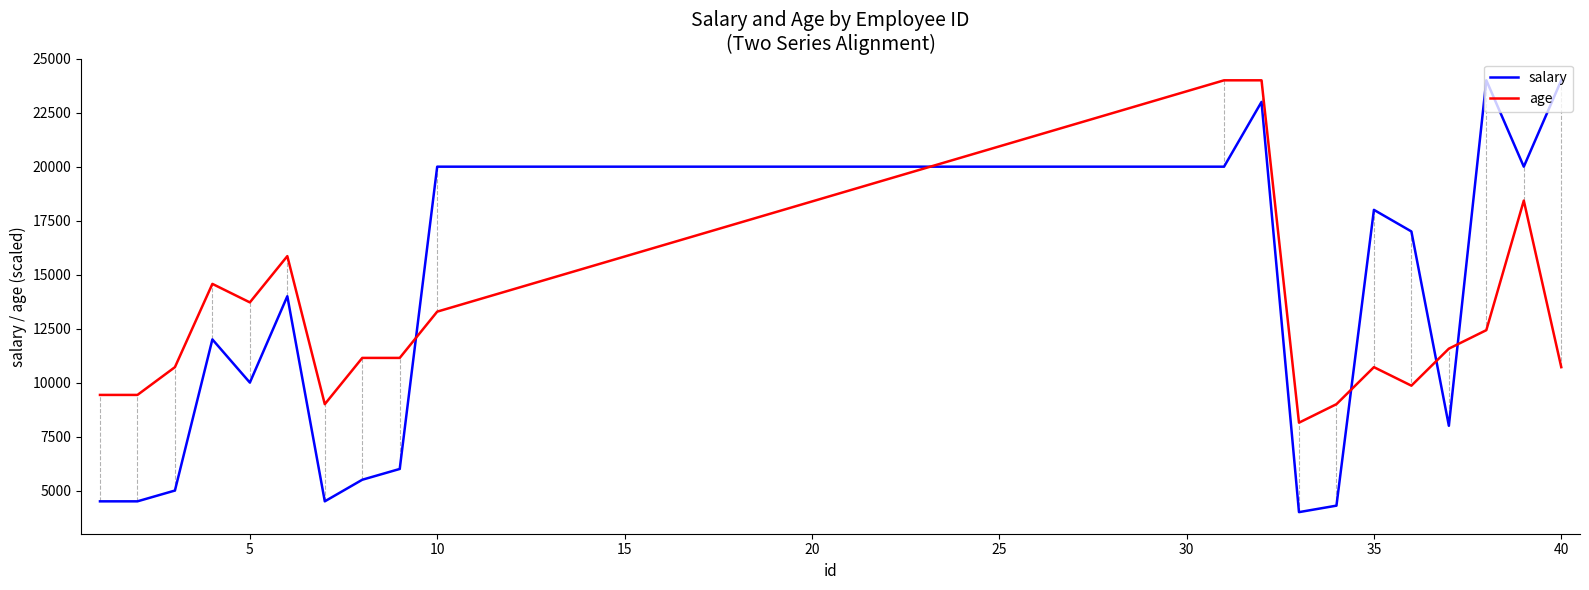

What is the maximum value shown in the chart?

24000.0